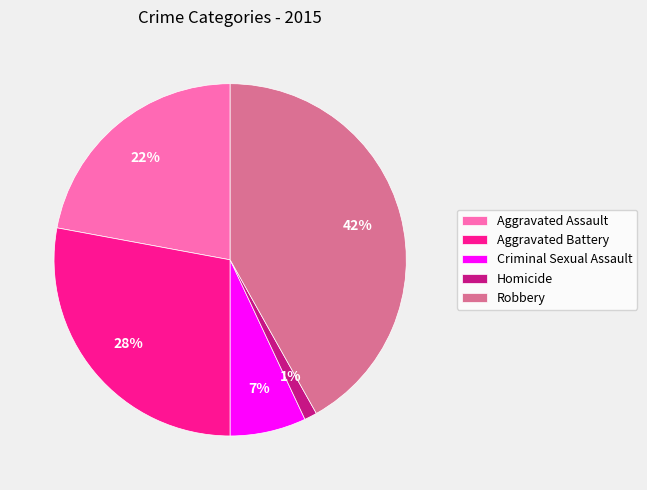

Count the number of slices in the pie.

5